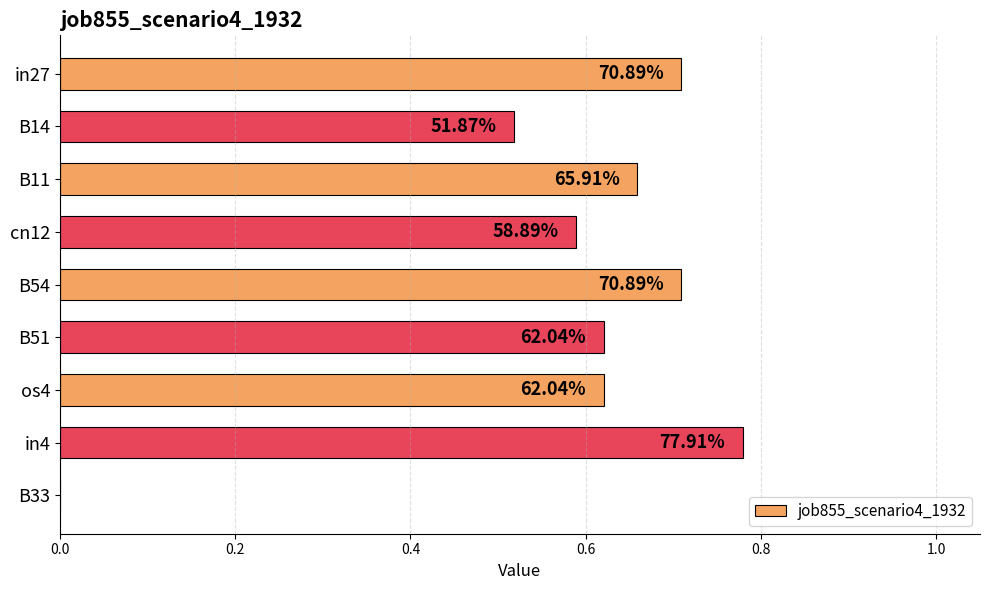

Where is the data nearest to the value 0?

B33